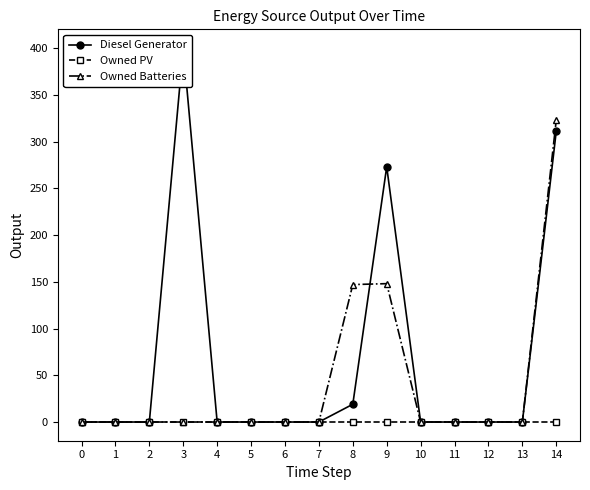

Is it true that Owned PV equals 0 at 1?

True